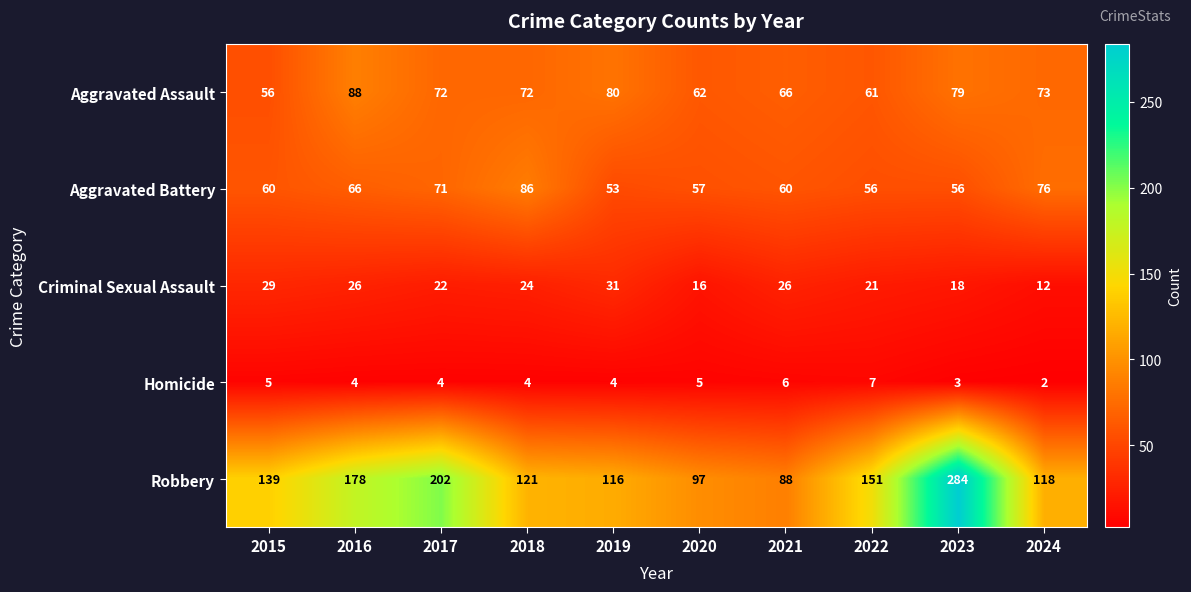

How many distinct data groups are displayed?

5